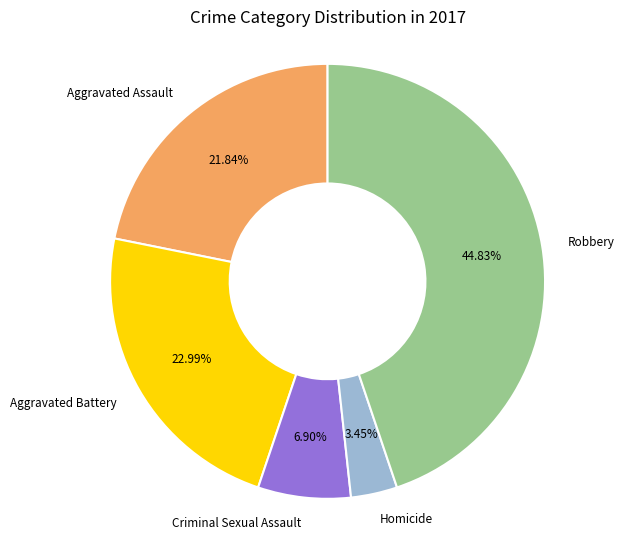

Does any single category account for the majority?

No